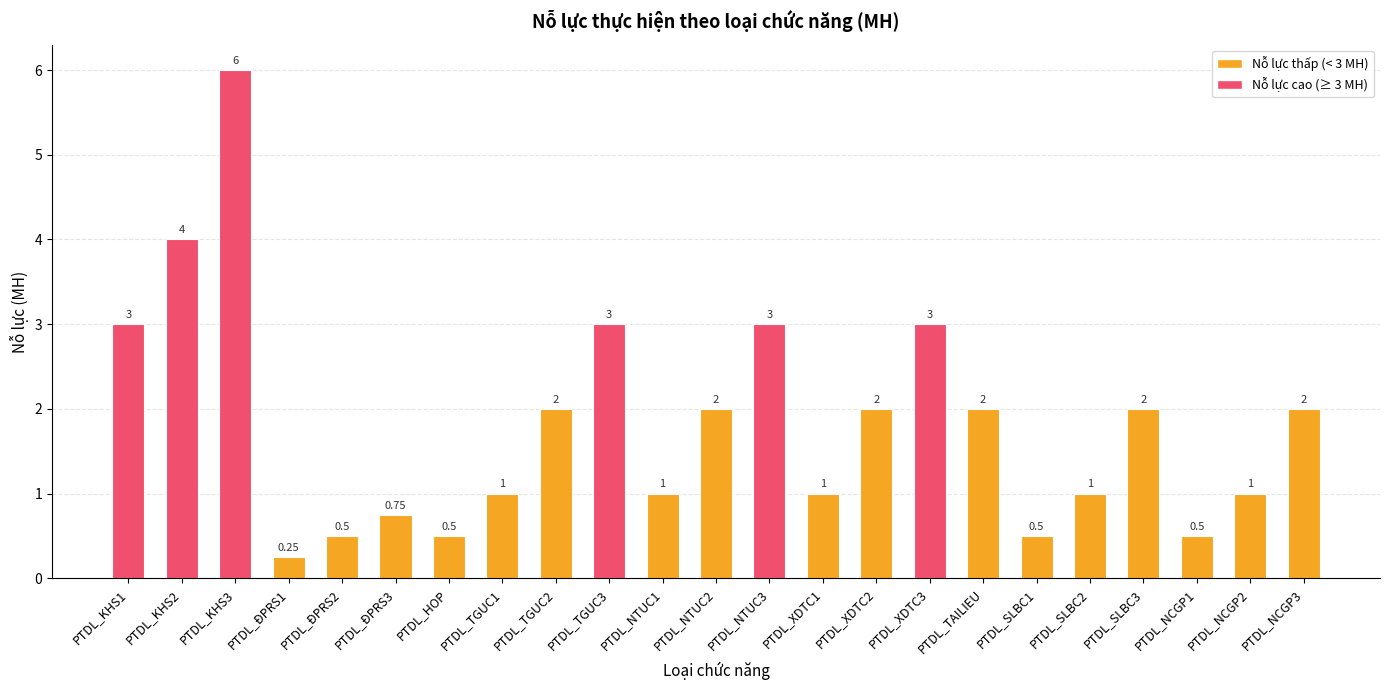

Which category has the highest value across all series?

PTDL_KHS3